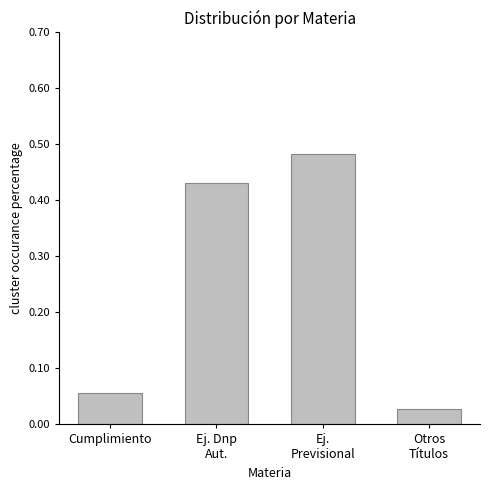

What is the label of the 4th bar from the right?

Cumplimiento